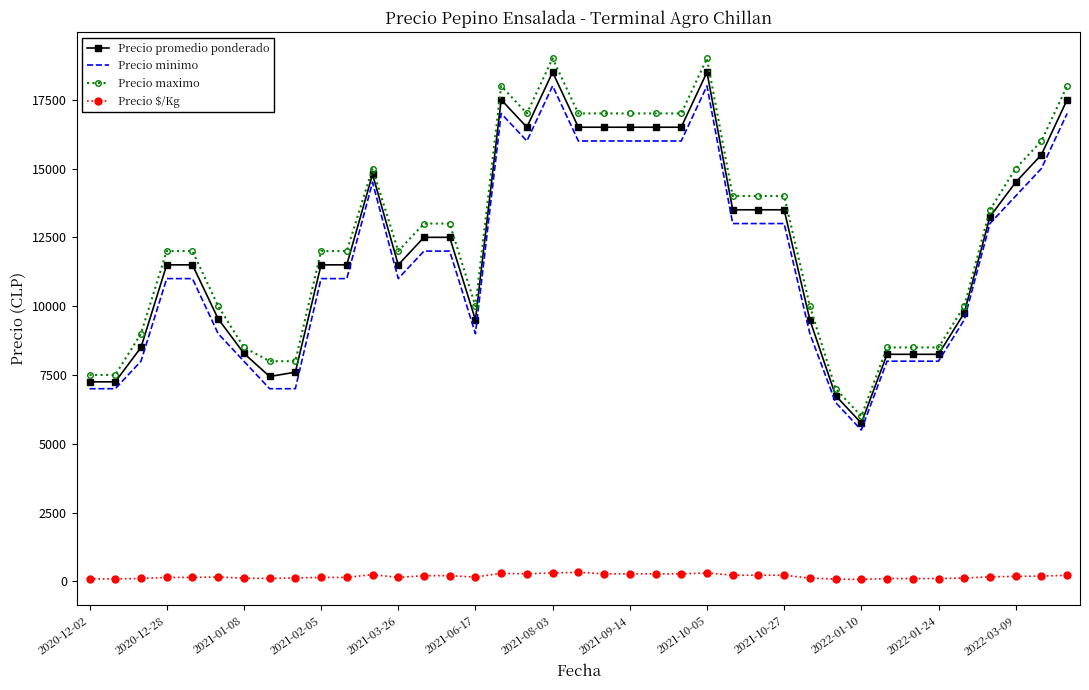

Which series has the widest spread of values?

Precio maximo